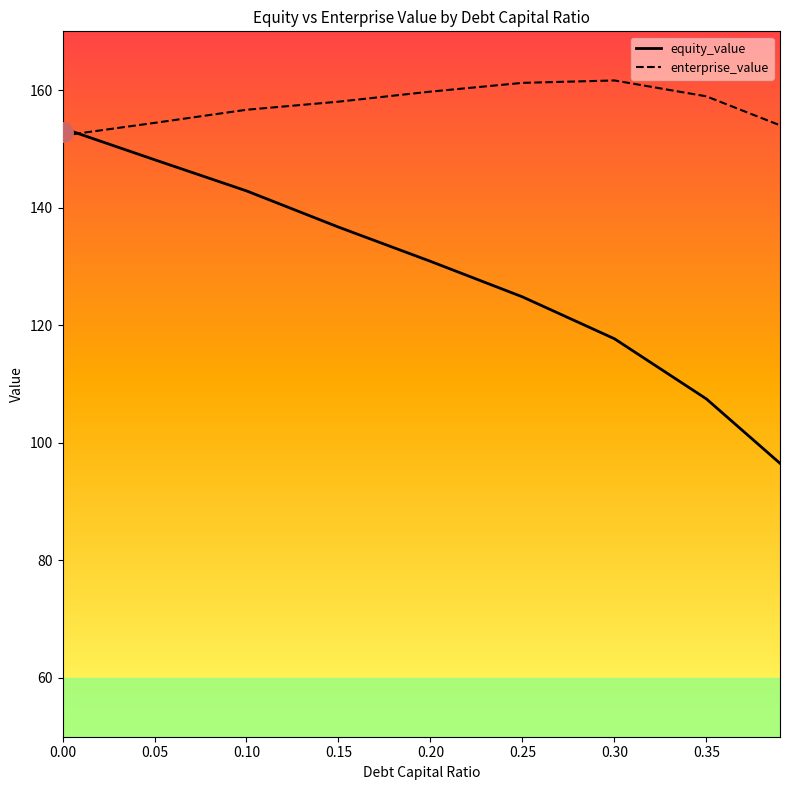

How many intersections are there between equity_value and enterprise_value?

1